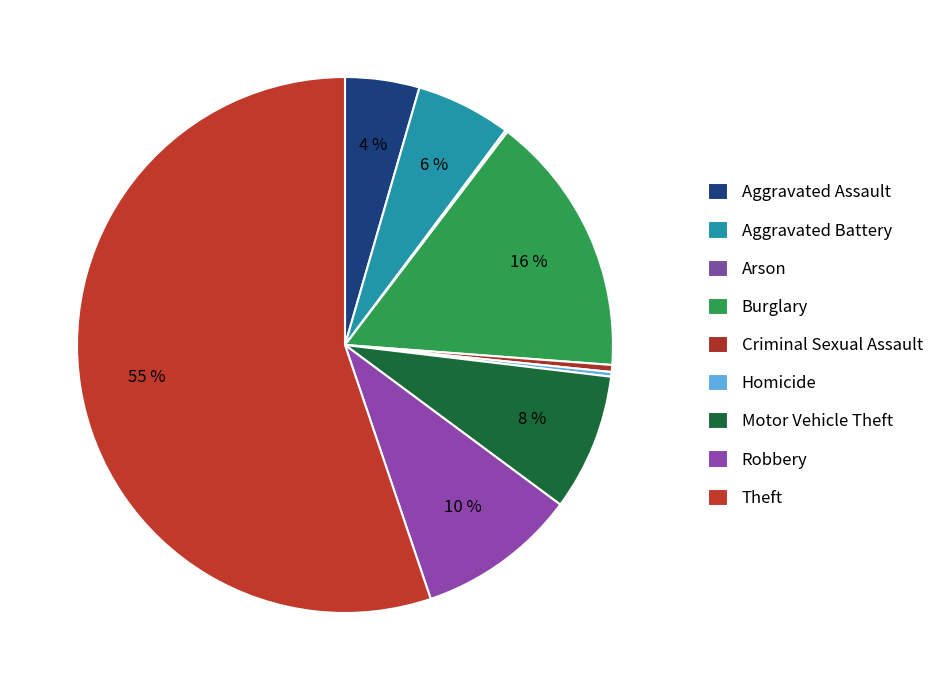

What is the largest slice in the pie chart?

Theft